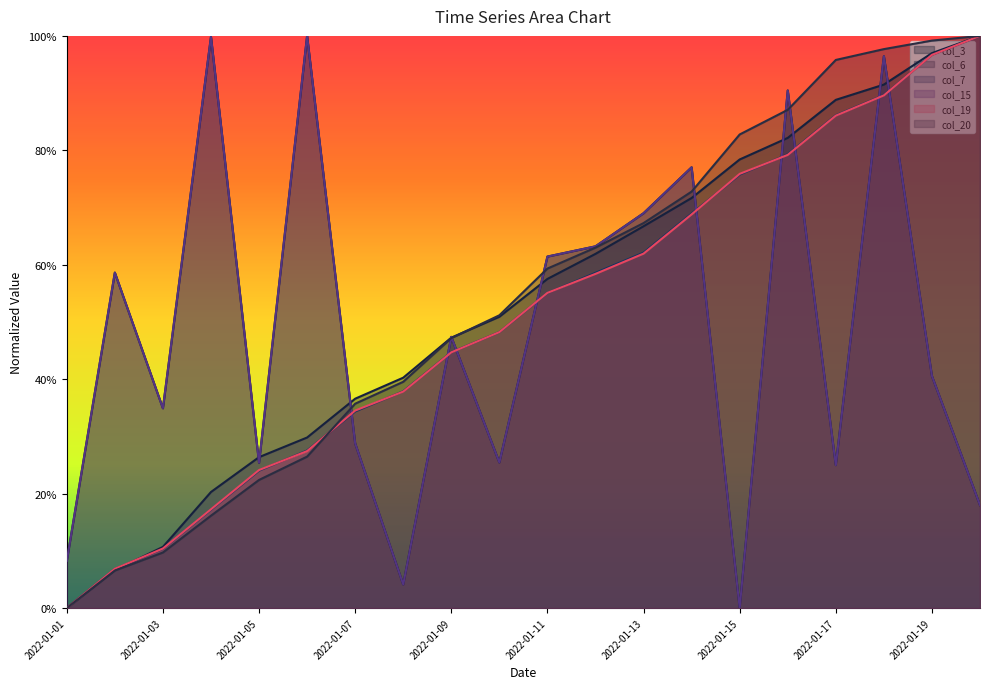

Is it true that col_19 equals 0.1 at 2022-01-06?

False